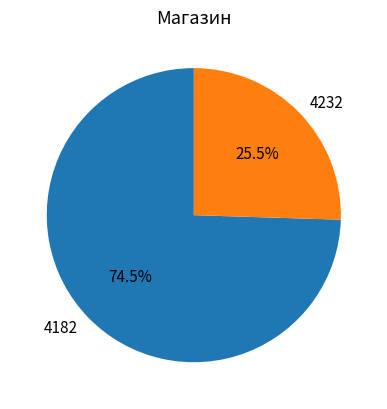

Rank the categories by value from lowest to highest.

4232, 4182